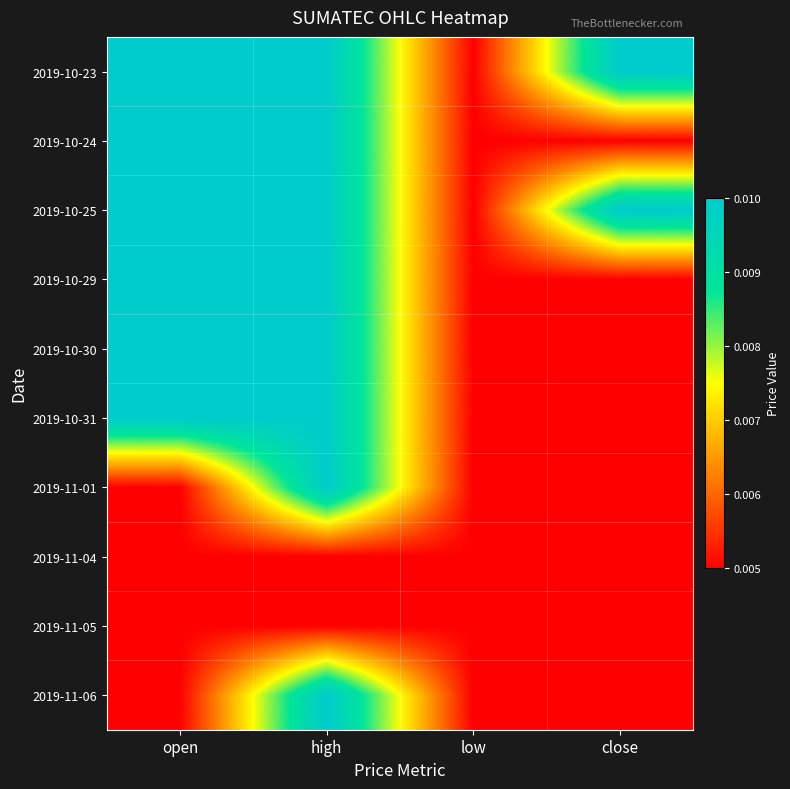

Which series has the largest range (max minus min)?

2019-10-23